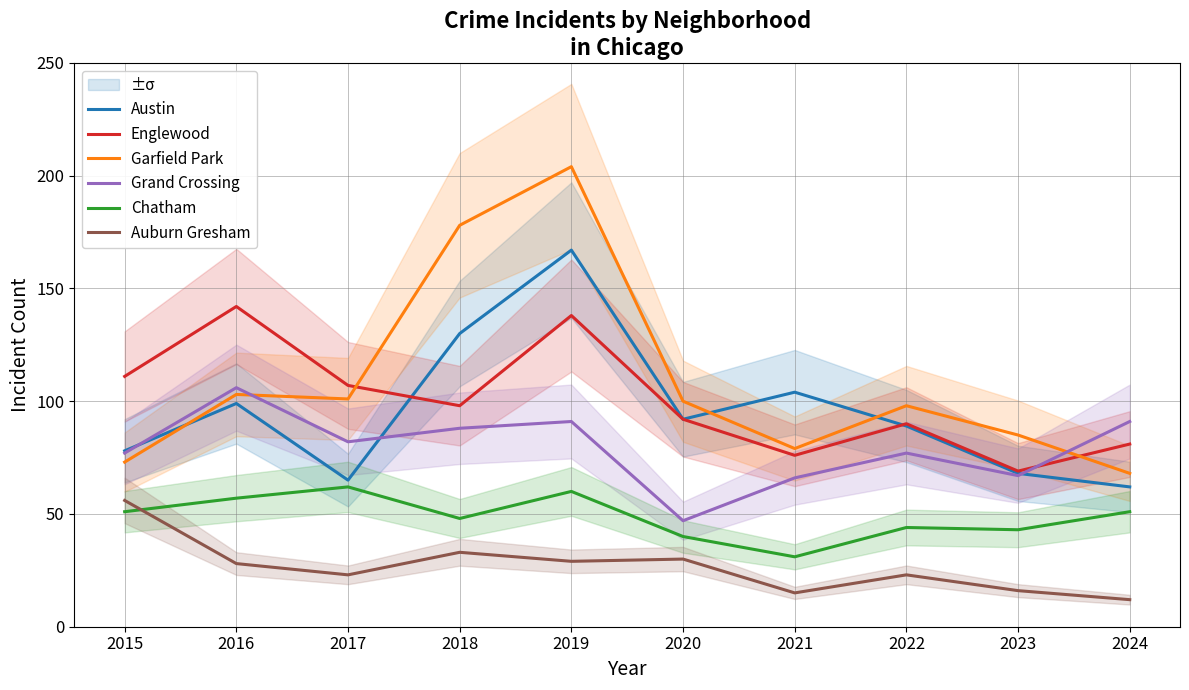

Is this an area chart (filled region under the line)?

No